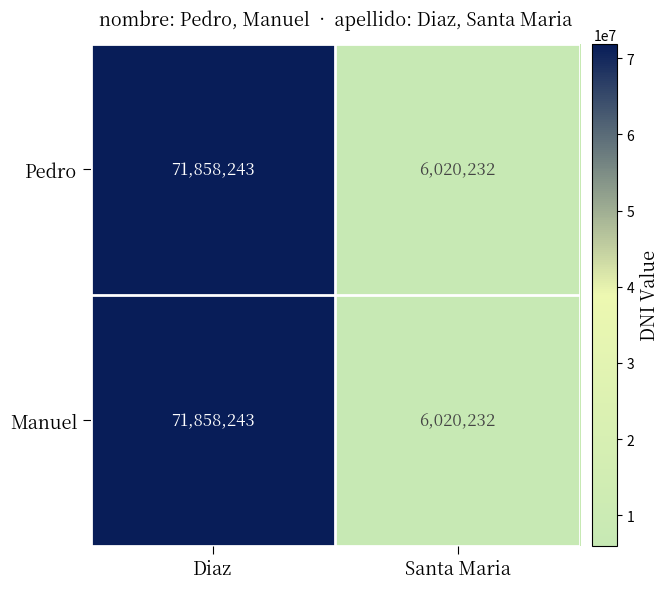

What is the sum of the Pedro values at Santa Maria and Diaz?

77878475